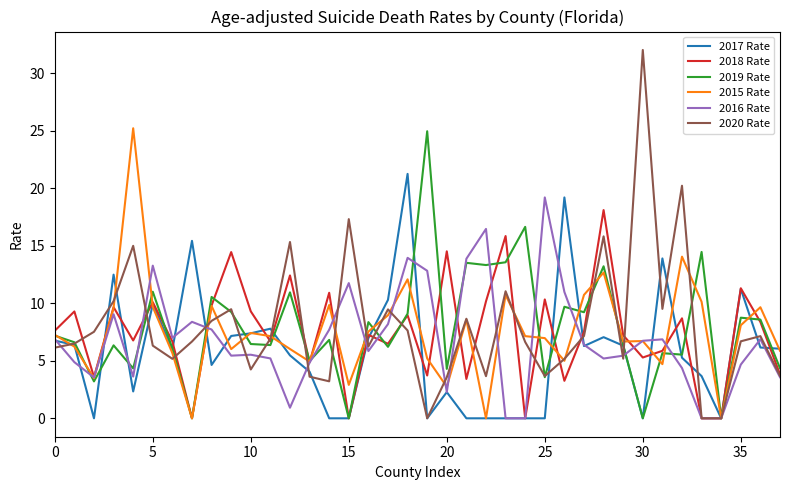

What is the greatest value displayed?

32.0